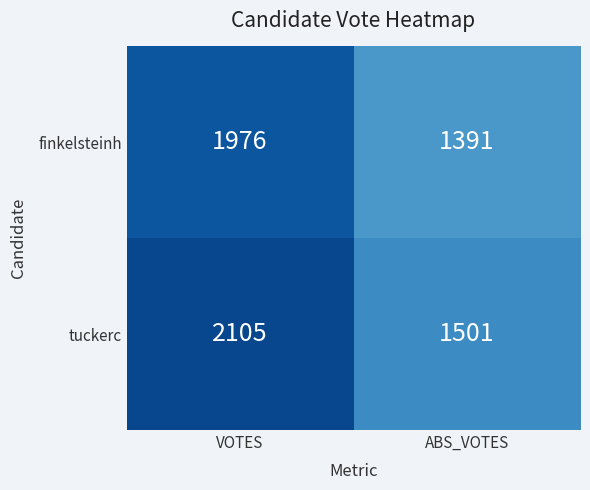

Which series has the widest spread of values?

tuckerc